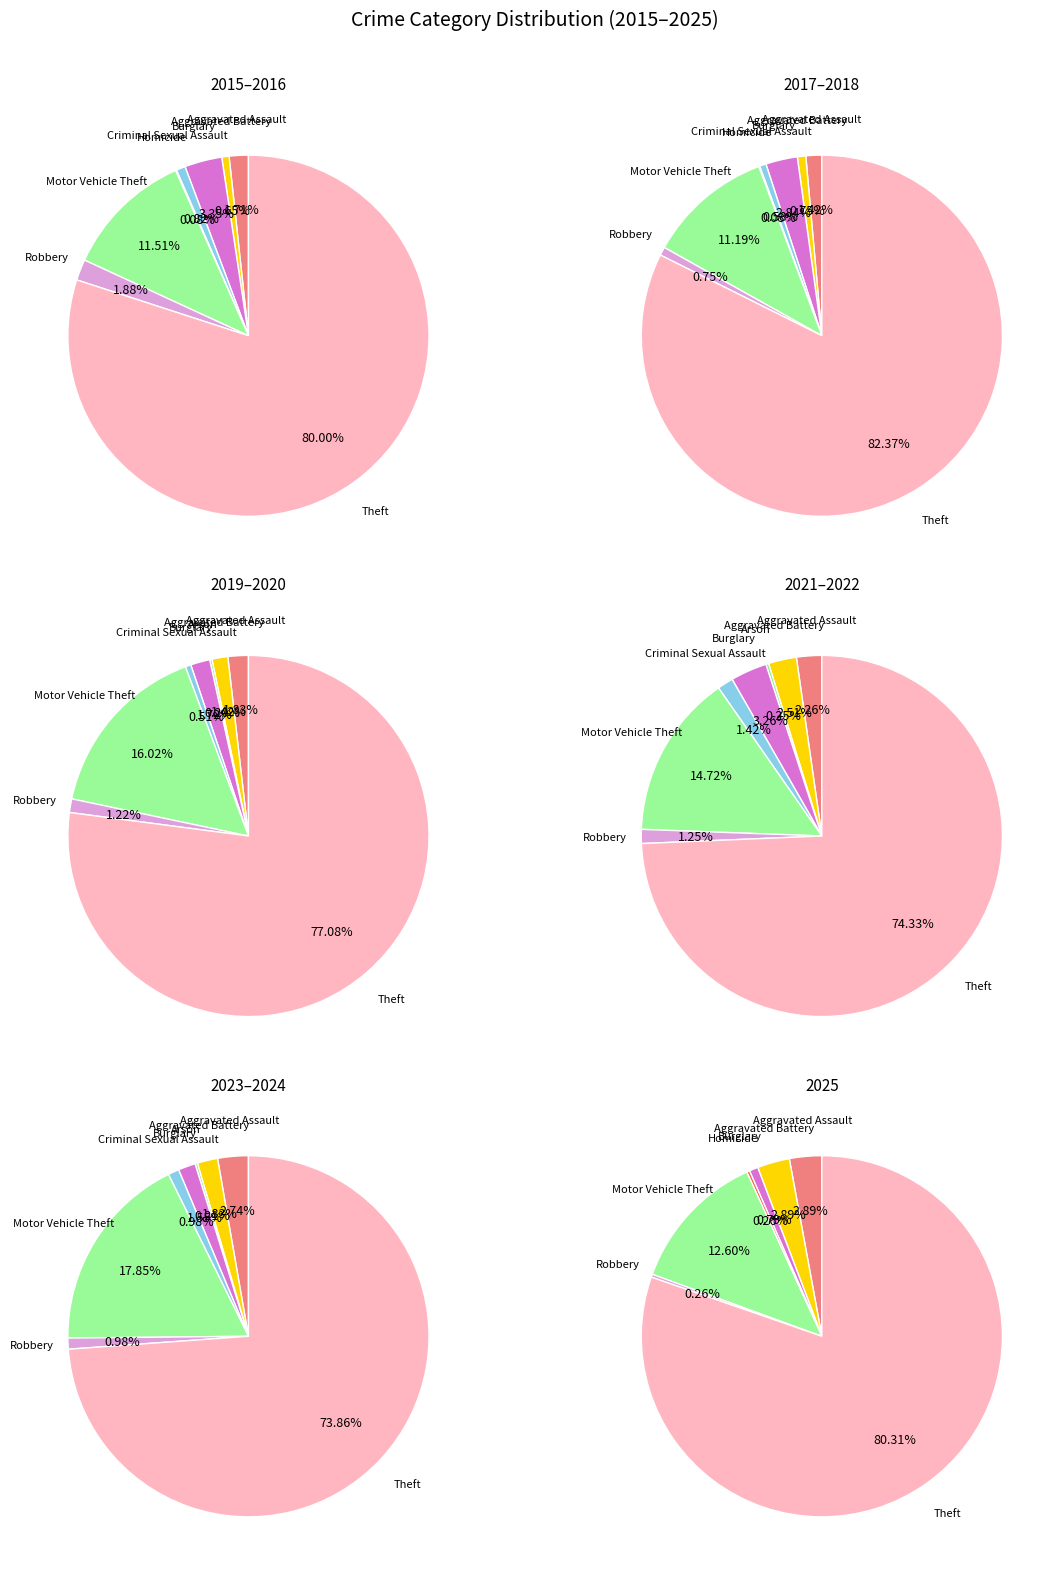

Is it true that Arson is 1% of the pie?

False